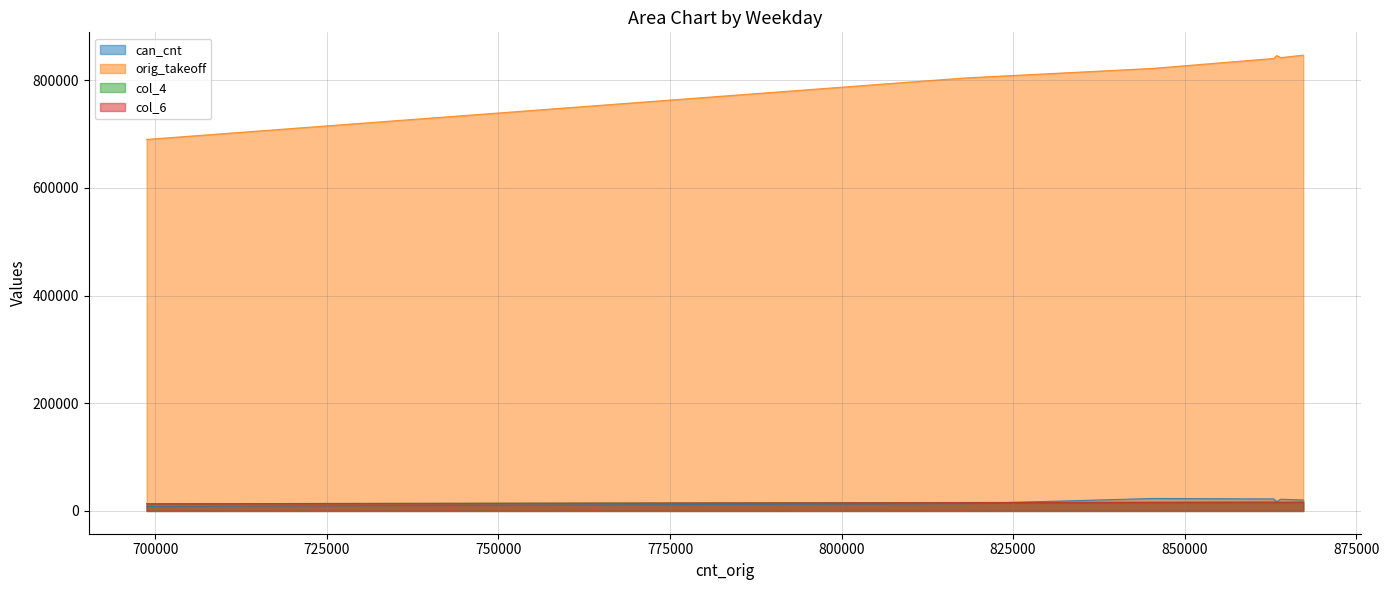

Which series has the widest spread of values?

orig_takeoff